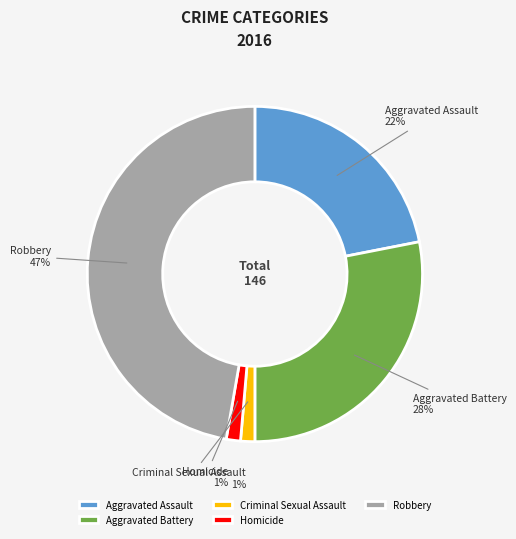

Do Aggravated Battery and Robbery together represent more than half of the pie?

Yes